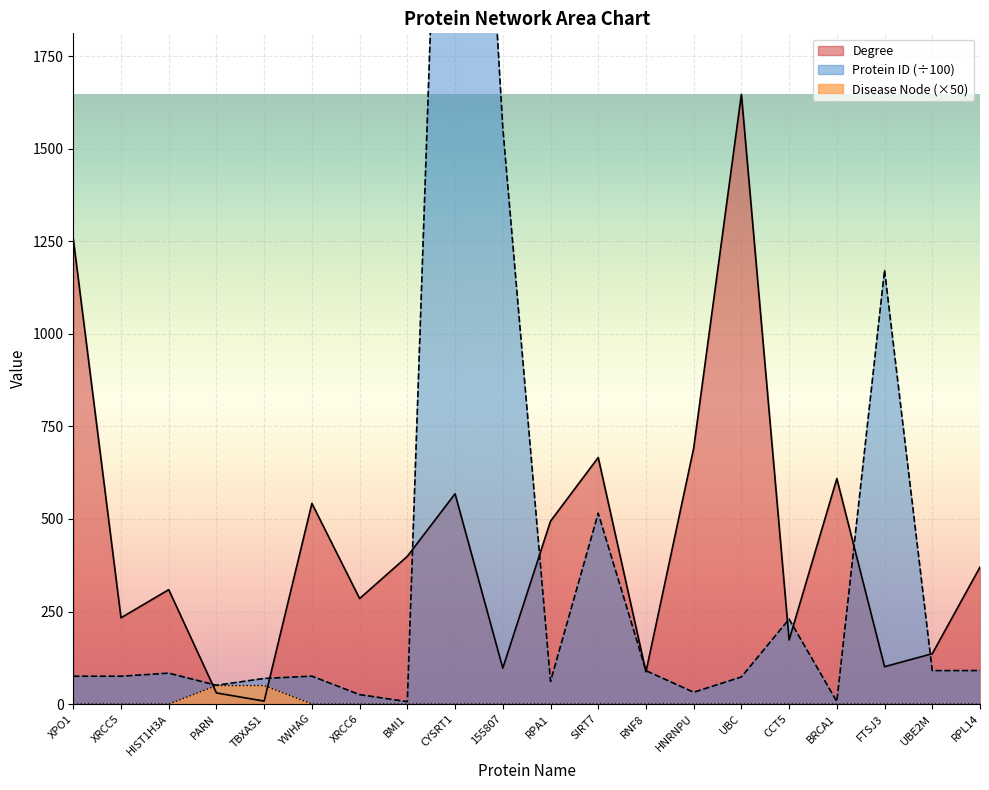

Where is Protein ID nearest to the value 1882?

155807